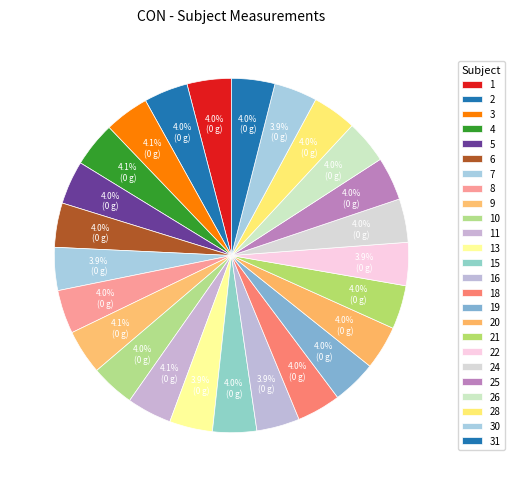

What is the ratio of the value at 8 to the value at 5?

1.0